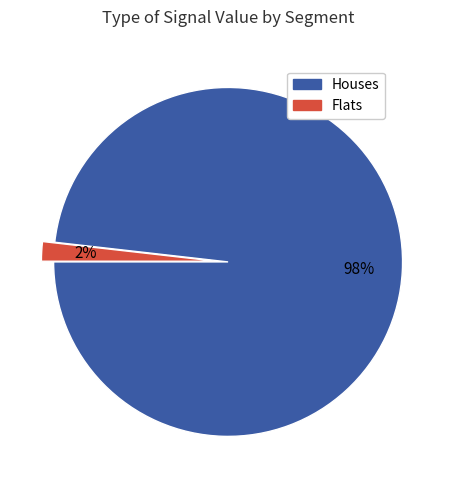

Does any single category account for the majority?

Yes